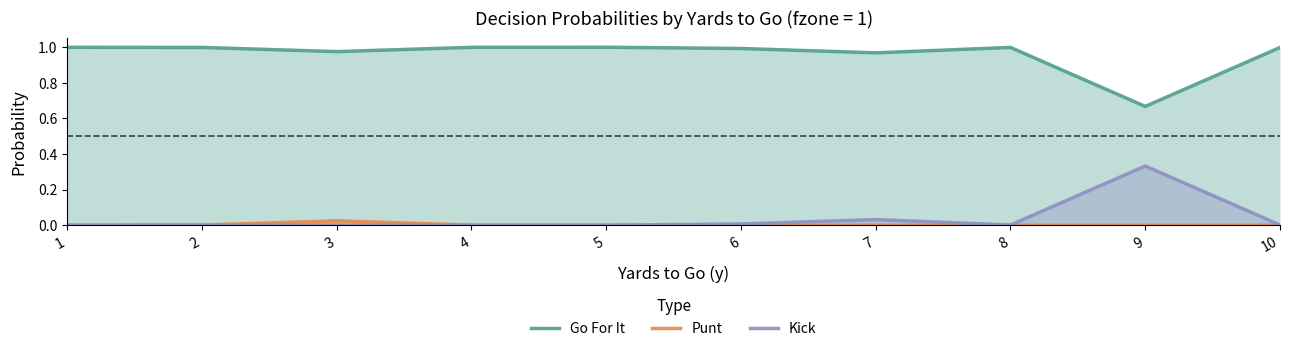

The Kick series shows 0.0 at 3. True or false?

True